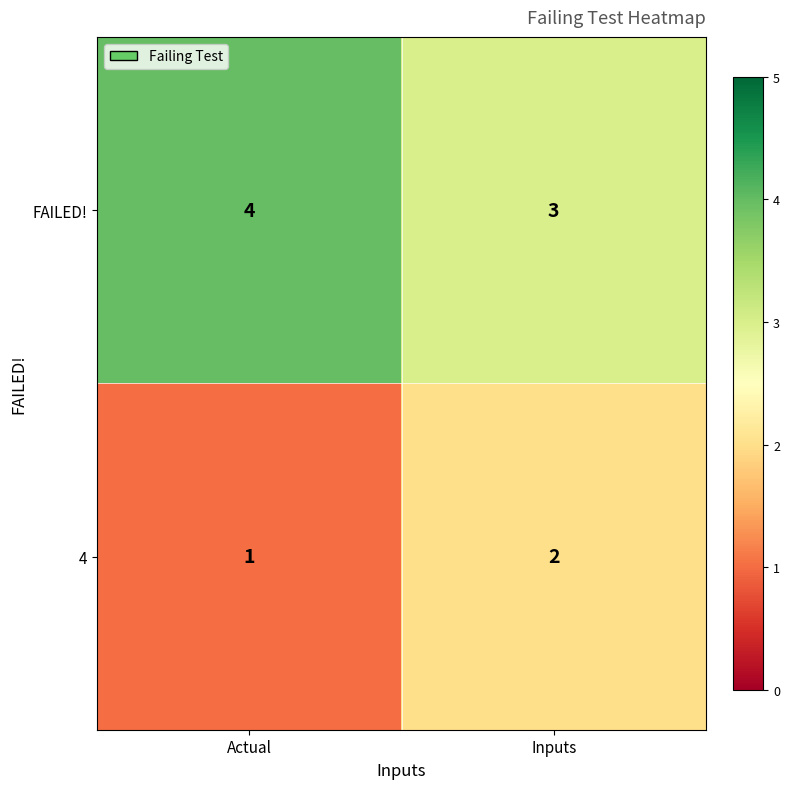

True or false: FAILED! has a value of 2 at Inputs.

False